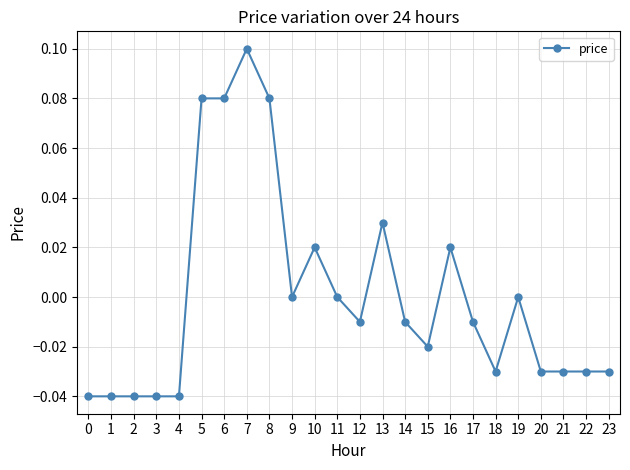

How many distinct data groups are displayed?

1